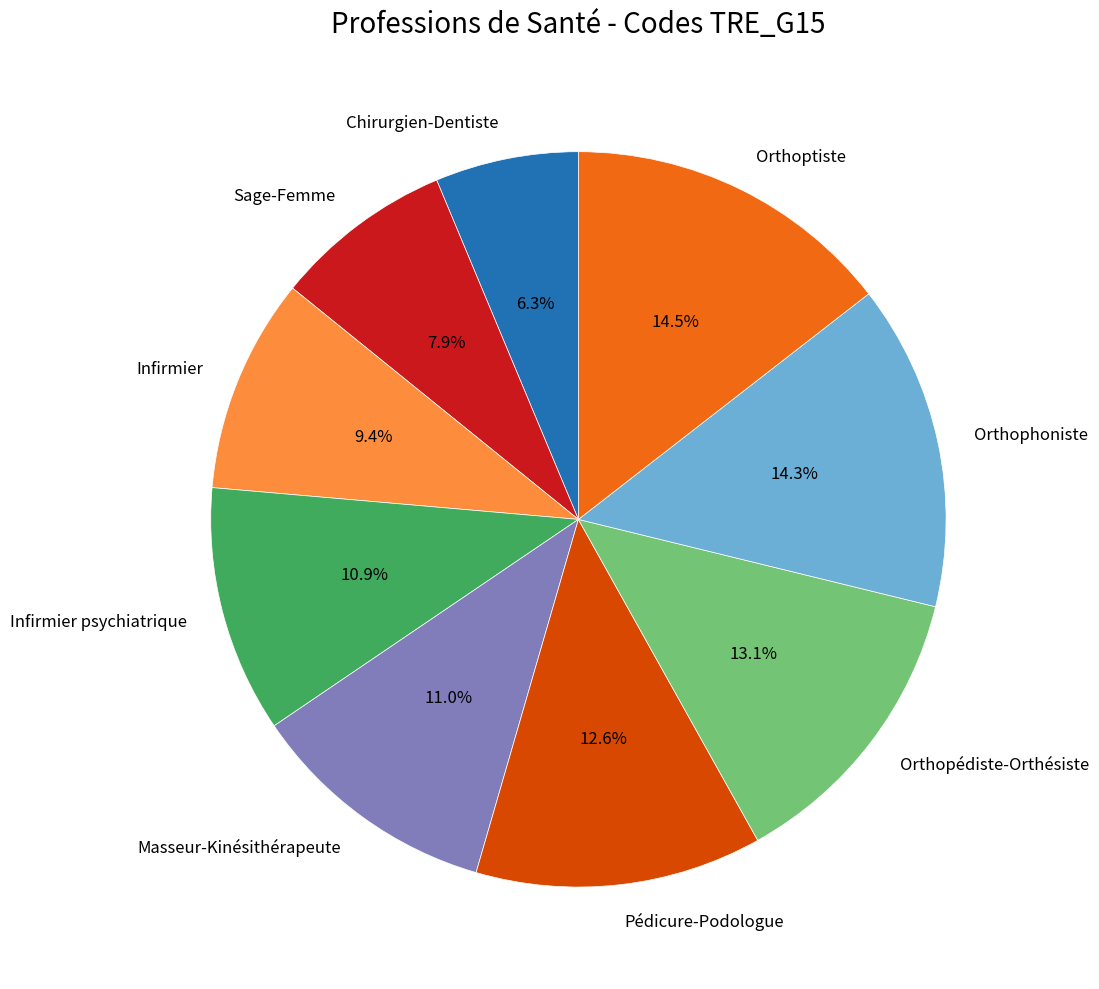

What is the total percentage of Infirmier psychiatrique and Pédicure-Podologue?

23.5%